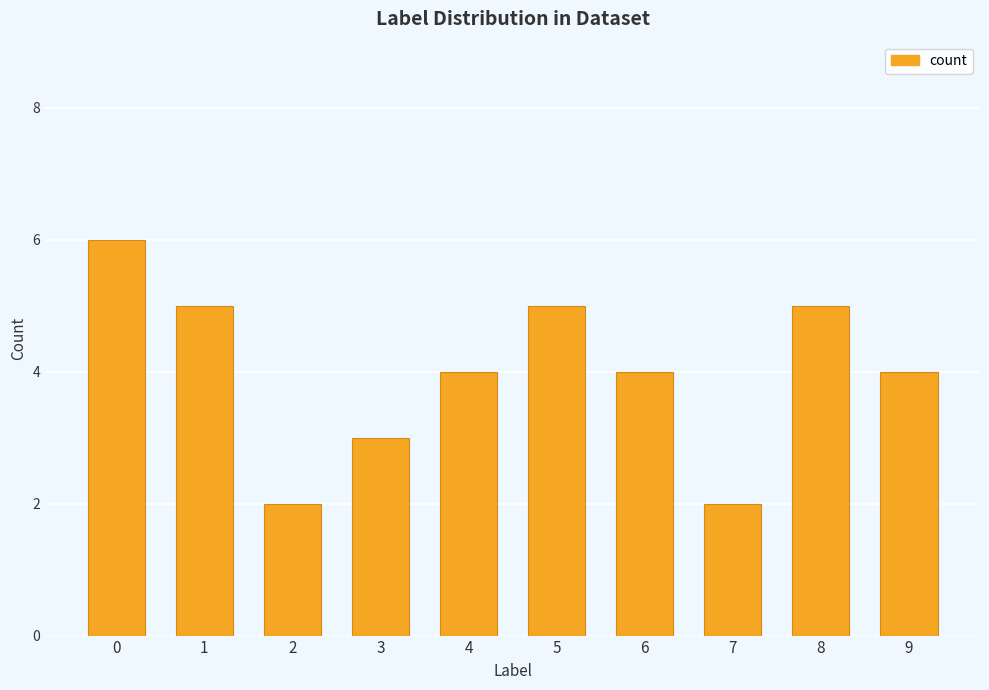

What is the difference between the second highest and minimum values?

3